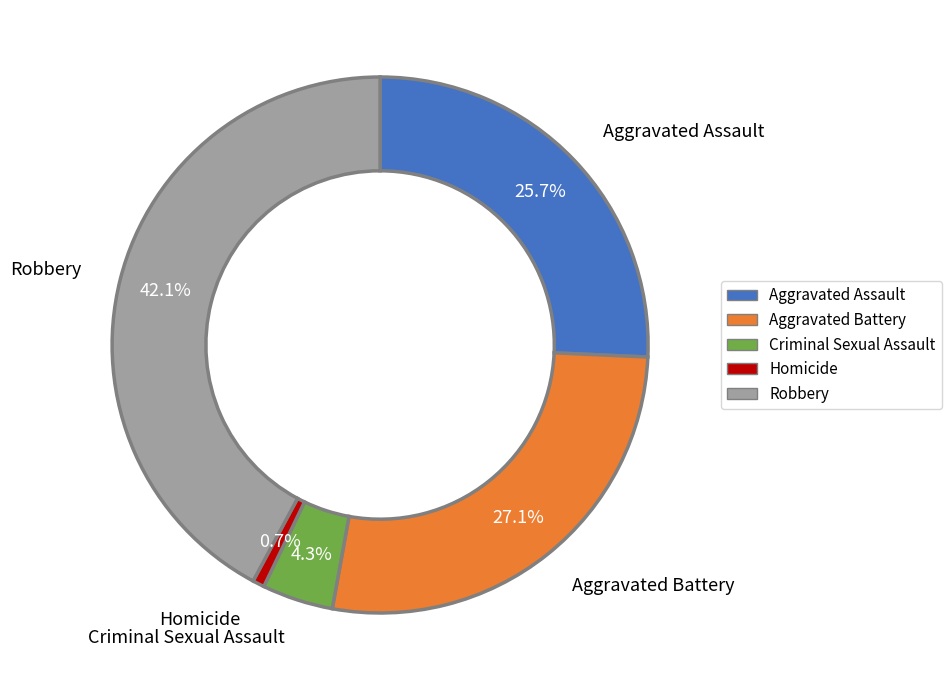

What is the largest slice in the pie chart?

Robbery